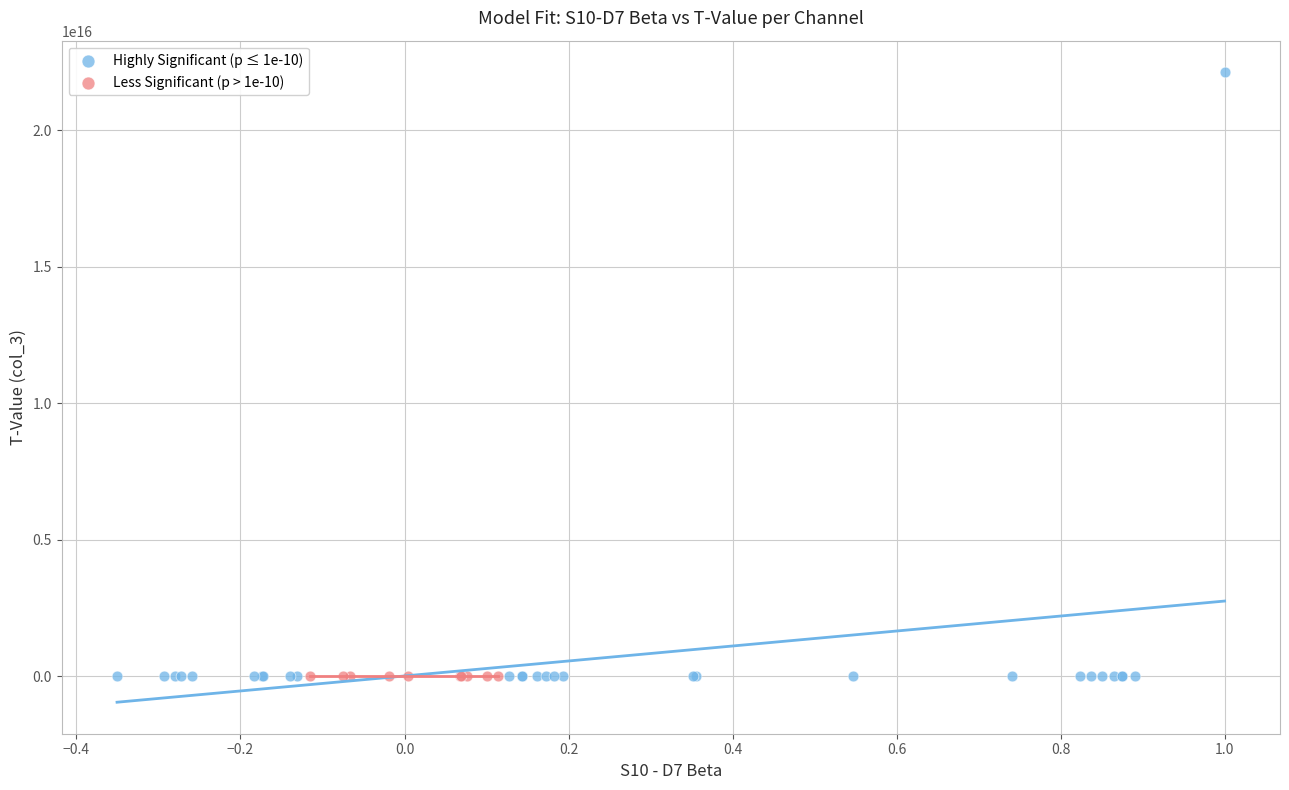

Which series reaches the maximum Y coordinate?

Highly Significant (p ≤ 1e-10)